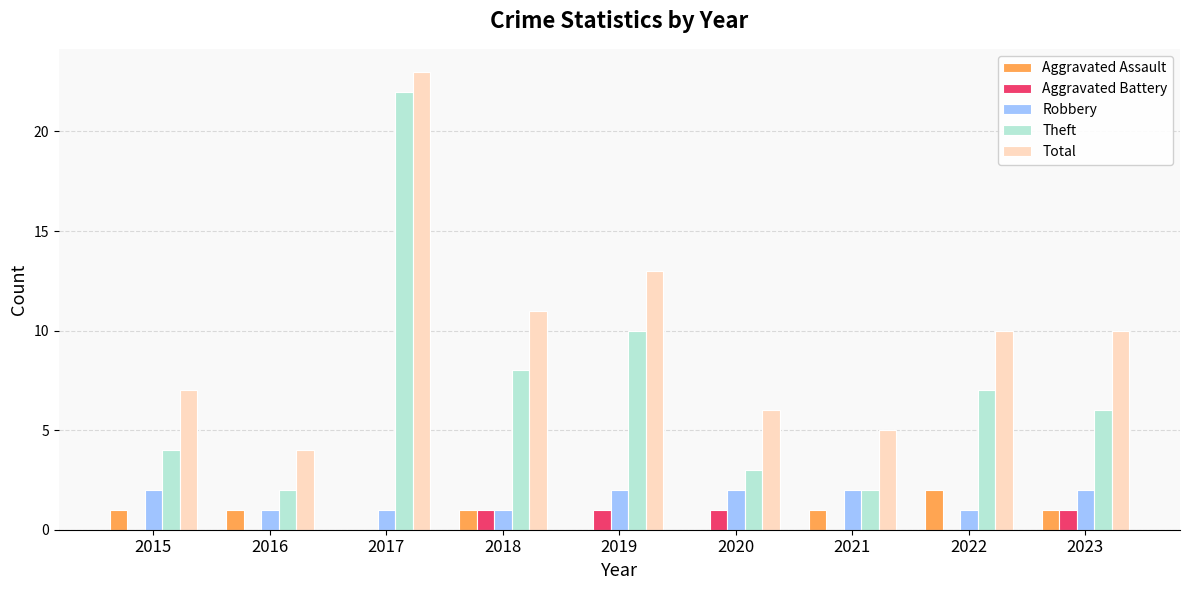

Which series has the largest range (max minus min)?

Theft